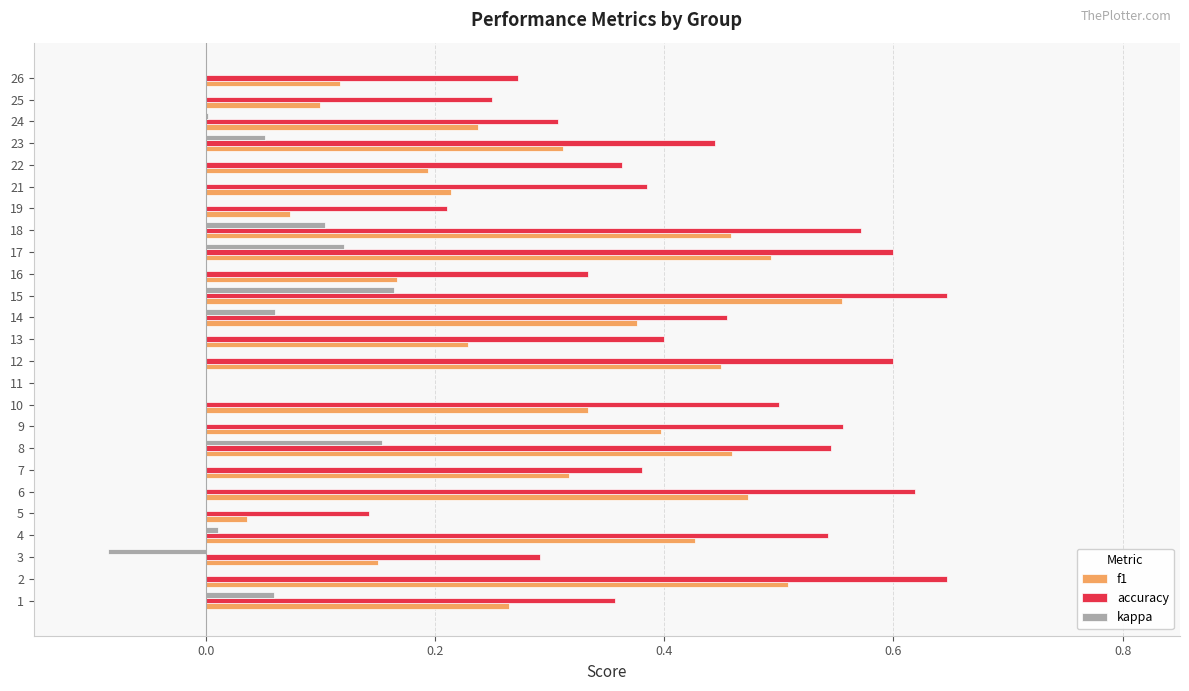

The value of f1 at 8 is 0.5. True or false?

True